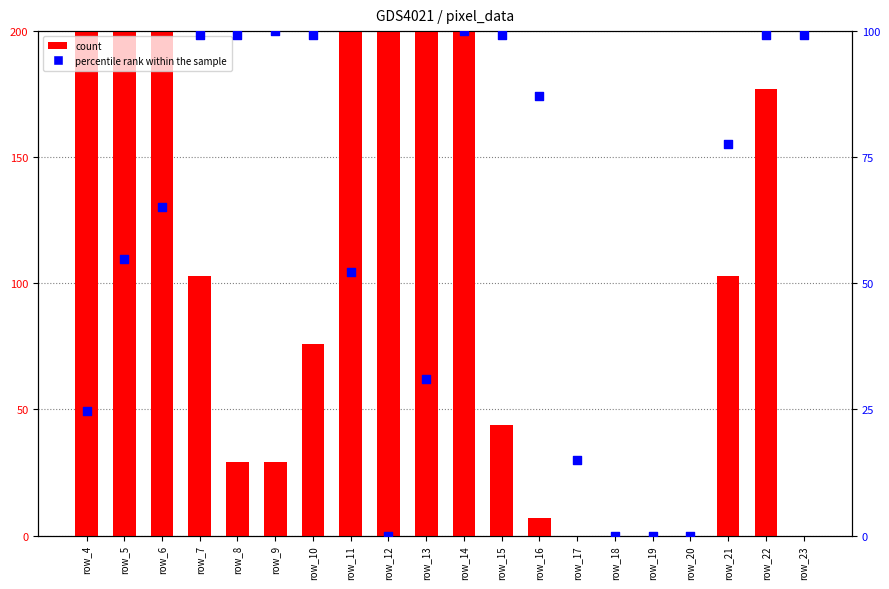

What are all the series names shown in the legend?

count, percentile rank within the sample